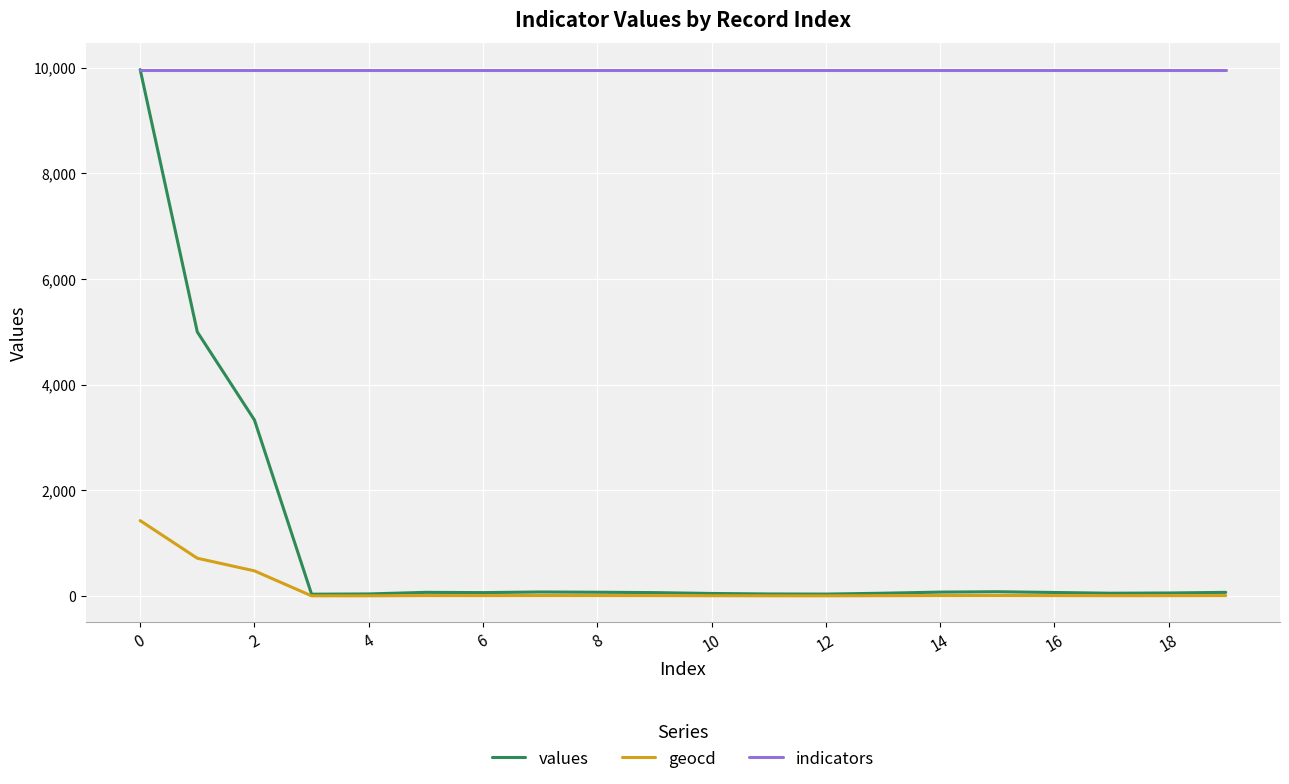

What is the greatest value displayed?

9965.0